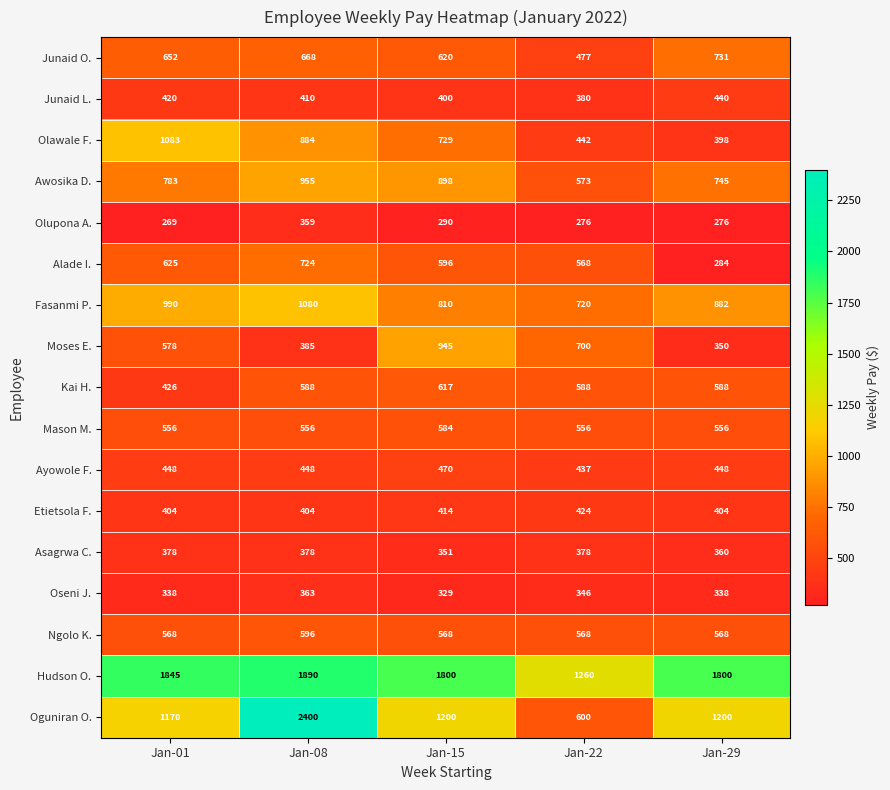

Between Jan-15 and Jan-29, which series saw the biggest shift?

Moses E.